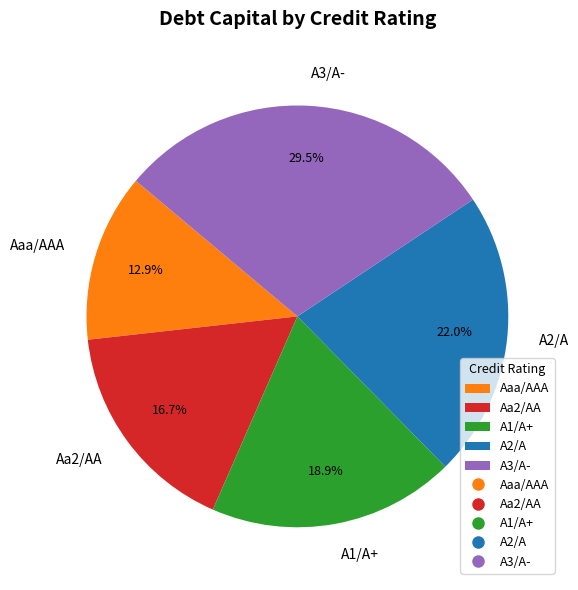

To the nearest percent, what is the average slice percentage?

20%